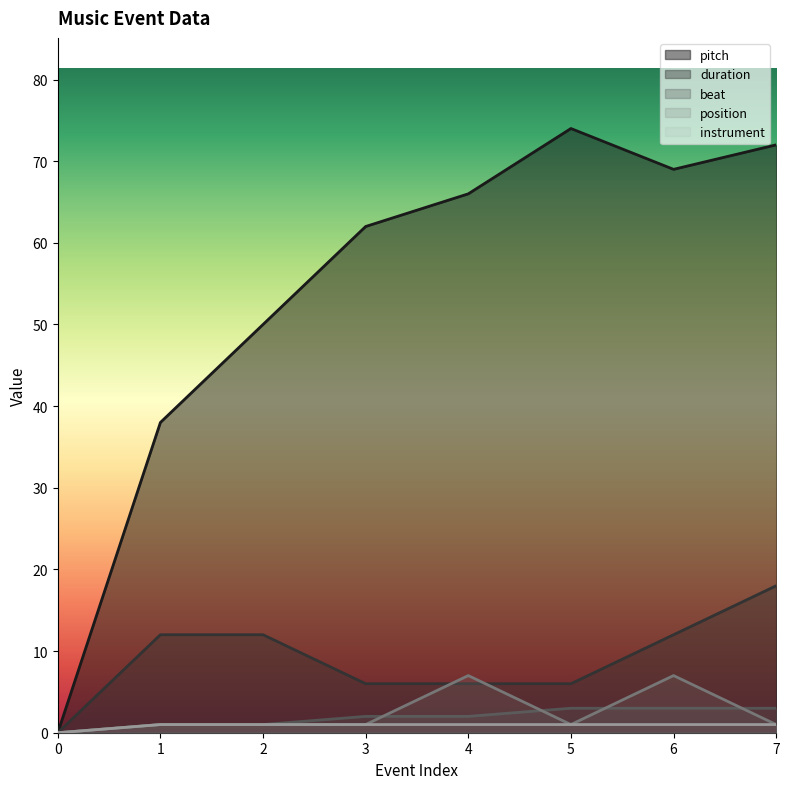

Where is the first local maximum for pitch?

5